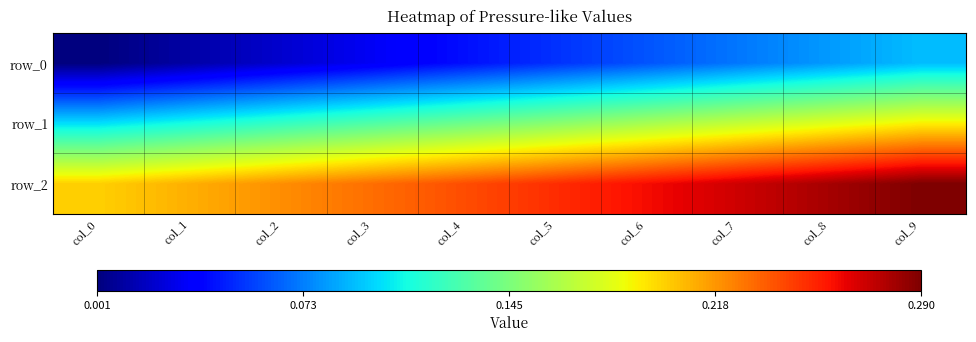

At which label does row_0 reach its peak?

col_9